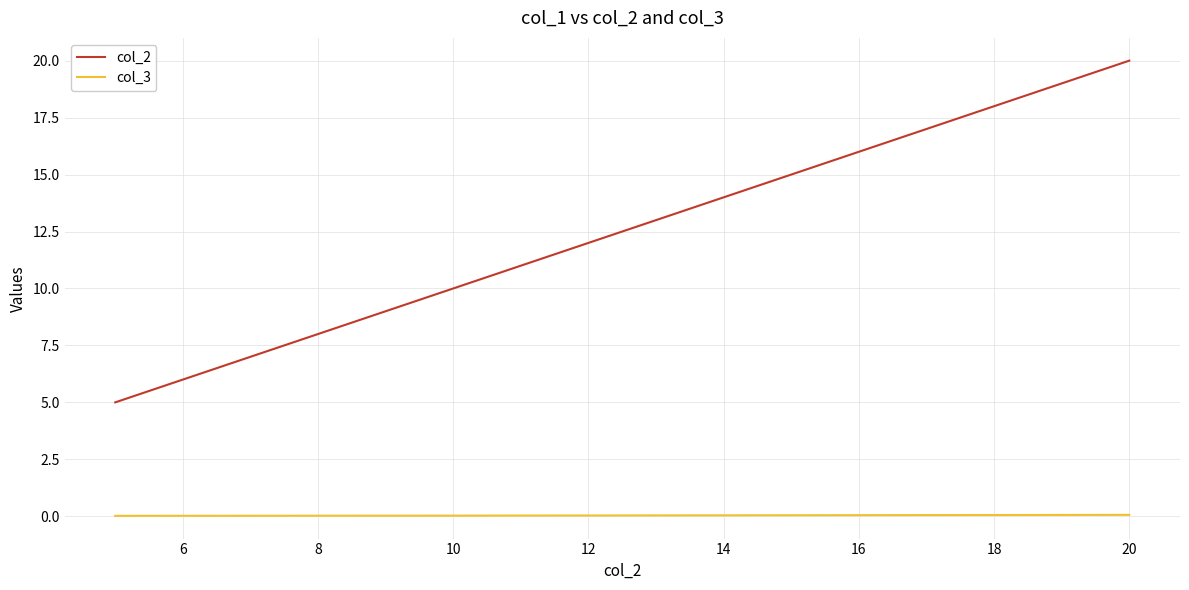

Is this an area chart (filled region under the line)?

No